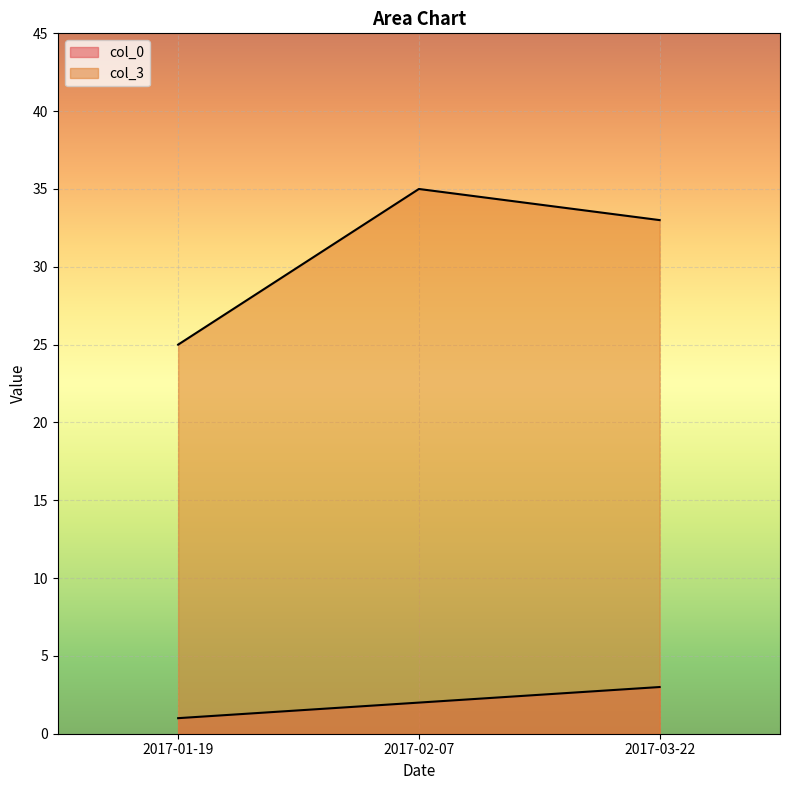

Count the number of data series in this chart.

2